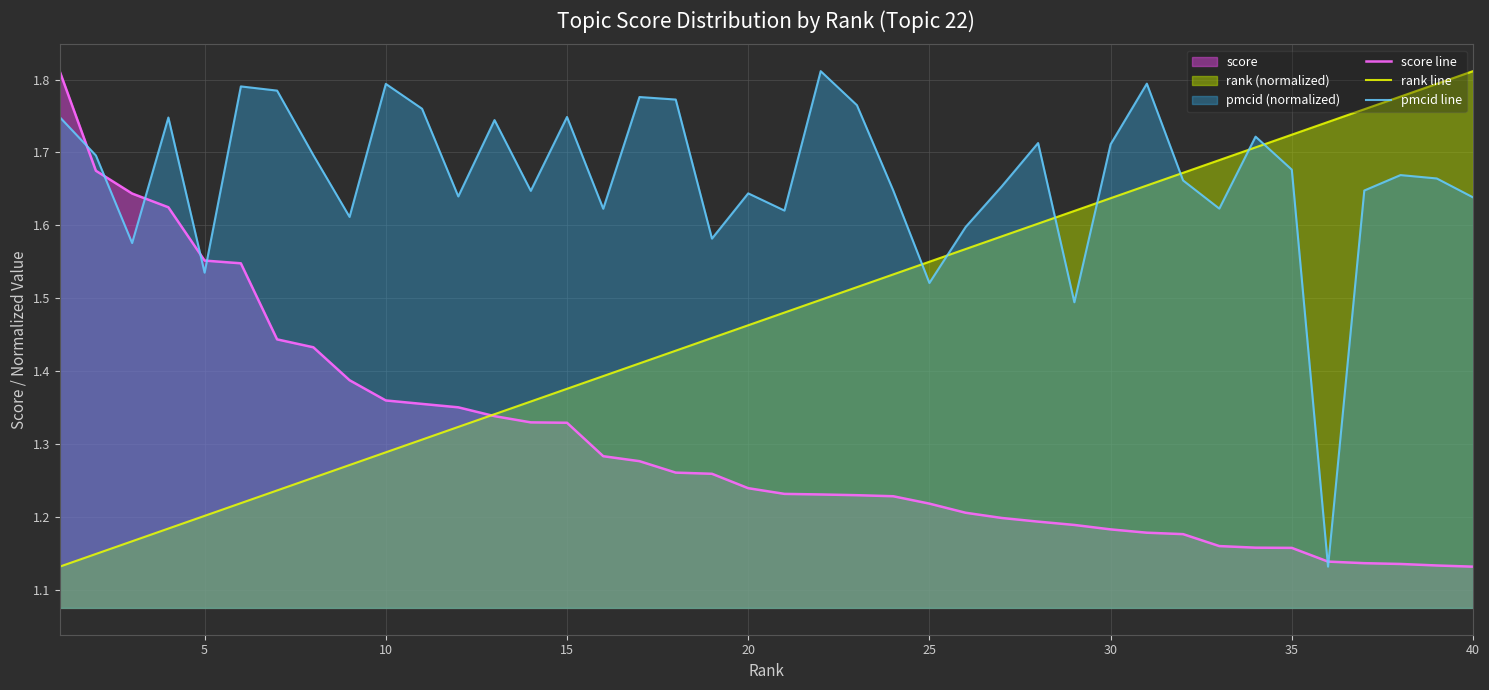

List the series in order of their overall mean, highest first.

pmcid line, rank line, score line